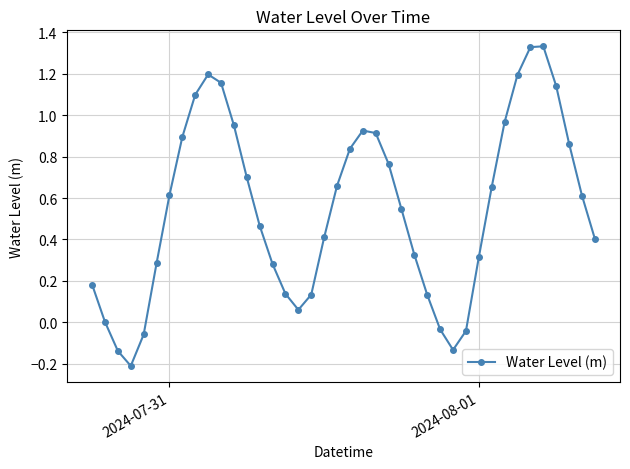

True or false: the data has more than 1 interior local peaks.

True